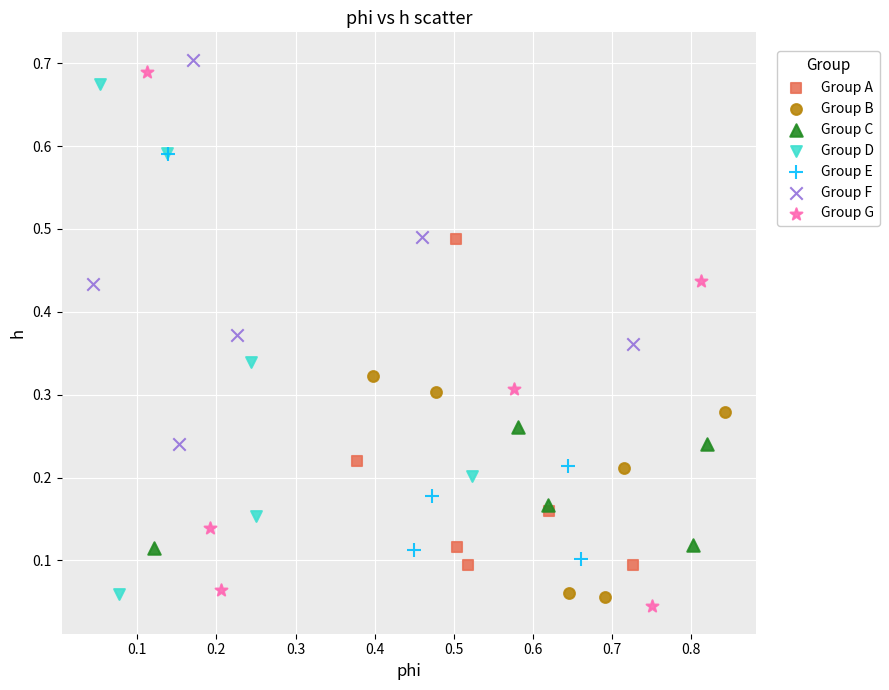

What are all the series names shown in the legend?

Group A, Group B, Group C, Group D, Group E, Group F, Group G